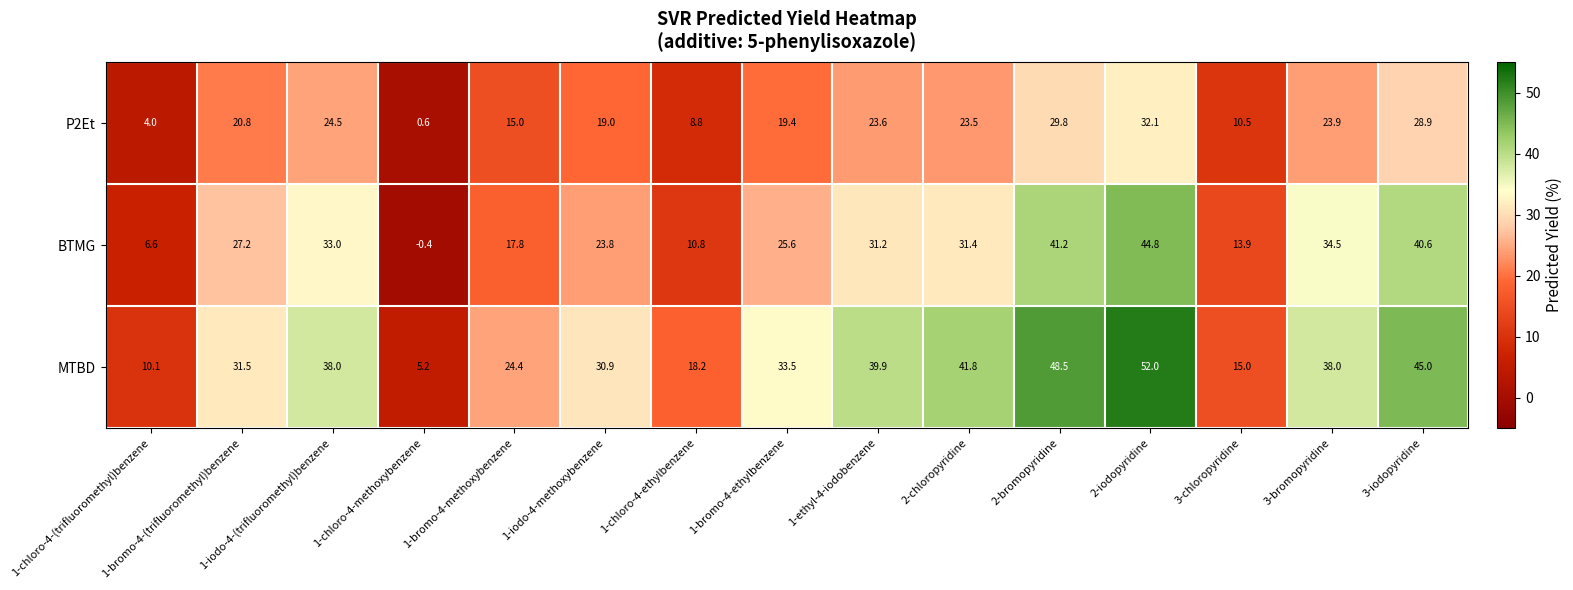

What is the maximum value shown in the chart?

52.0